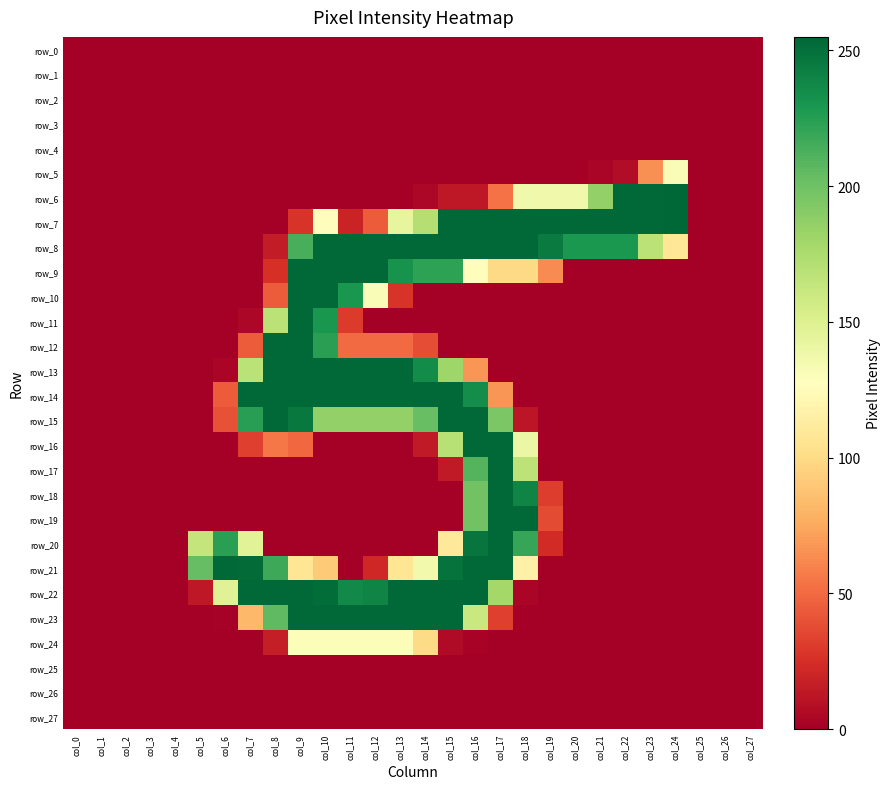

Reading left to right, extract all data points from this chart.

row_0: col_0=0	col_1=0	col_2=0	col_3=0	col_4=0	col_5=0	col_6=0	col_7=0	col_8=0	col_9=0	col_10=0	col_11=0	col_12=0	col_13=0	col_14=0	col_15=0	col_16=0	col_17=0	col_18=0	col_19=0	col_20=0	col_21=0	col_22=0	col_23=0	col_24=0	col_25=0	col_26=0	col_27=0
row_1: col_0=0	col_1=0	col_2=0	col_3=0	col_4=0	col_5=0	col_6=0	col_7=0	col_8=0	col_9=0	col_10=0	col_11=0	col_12=0	col_13=0	col_14=0	col_15=0	col_16=0	col_17=0	col_18=0	col_19=0	col_20=0	col_21=0	col_22=0	col_23=0	col_24=0	col_25=0	col_26=0	col_27=0
row_2: col_0=0	col_1=0	col_2=0	col_3=0	col_4=0	col_5=0	col_6=0	col_7=0	col_8=0	col_9=0	col_10=0	col_11=0	col_12=0	col_13=0	col_14=0	col_15=0	col_16=0	col_17=0	col_18=0	col_19=0	col_20=0	col_21=0	col_22=0	col_23=0	col_24=0	col_25=0	col_26=0	col_27=0
row_3: col_0=0	col_1=0	col_2=0	col_3=0	col_4=0	col_5=0	col_6=0	col_7=0	col_8=0	col_9=0	col_10=0	col_11=0	col_12=0	col_13=0	col_14=0	col_15=0	col_16=0	col_17=0	col_18=0	col_19=0	col_20=0	col_21=0	col_22=0	col_23=0	col_24=0	col_25=0	col_26=0	col_27=0
row_4: col_0=0	col_1=0	col_2=0	col_3=0	col_4=0	col_5=0	col_6=0	col_7=0	col_8=0	col_9=0	col_10=0	col_11=0	col_12=0	col_13=0	col_14=0	col_15=0	col_16=0	col_17=0	col_18=0	col_19=0	col_20=0	col_21=0	col_22=0	col_23=0	col_24=0	col_25=0	col_26=0	col_27=0
row_5: col_0=0	col_1=0	col_2=0	col_3=0	col_4=0	col_5=0	col_6=0	col_7=0	col_8=0	col_9=0	col_10=0	col_11=0	col_12=0	col_13=0	col_14=0	col_15=0	col_16=0	col_17=0	col_18=0	col_19=0	col_20=0	col_21=3	col_22=7	col_23=65	col_24=131	col_25=0	col_26=0	col_27=0
row_6: col_0=0	col_1=0	col_2=0	col_3=0	col_4=0	col_5=0	col_6=0	col_7=0	col_8=0	col_9=0	col_10=0	col_11=0	col_12=0	col_13=0	col_14=4	col_15=13	col_16=13	col_17=53	col_18=137	col_19=137	col_20=137	col_21=186	col_22=254	col_23=254	col_24=255	col_25=0	col_26=0	col_27=0
row_7: col_0=0	col_1=0	col_2=0	col_3=0	col_4=0	col_5=0	col_6=0	col_7=0	col_8=0	col_9=27	col_10=126	col_11=19	col_12=44	col_13=143	col_14=171	col_15=254	col_16=254	col_17=254	col_18=254	col_19=254	col_20=254	col_21=254	col_22=254	col_23=254	col_24=255	col_25=0	col_26=0	col_27=0
row_8: col_0=0	col_1=0	col_2=0	col_3=0	col_4=0	col_5=0	col_6=0	col_7=0	col_8=15	col_9=214	col_10=254	col_11=254	col_12=254	col_13=254	col_14=254	col_15=254	col_16=254	col_17=254	col_18=254	col_19=245	col_20=229	col_21=229	col_22=229	col_23=168	col_24=108	col_25=0	col_26=0	col_27=0
row_9: col_0=0	col_1=0	col_2=0	col_3=0	col_4=0	col_5=0	col_6=0	col_7=0	col_8=25	col_9=254	col_10=254	col_11=254	col_12=254	col_13=232	col_14=223	col_15=223	col_16=126	col_17=99	col_18=99	col_19=63	col_20=0	col_21=0	col_22=0	col_23=0	col_24=0	col_25=0	col_26=0	col_27=0
row_10: col_0=0	col_1=0	col_2=0	col_3=0	col_4=0	col_5=0	col_6=0	col_7=0	col_8=44	col_9=254	col_10=254	col_11=230	col_12=131	col_13=27	col_14=0	col_15=0	col_16=0	col_17=0	col_18=0	col_19=0	col_20=0	col_21=0	col_22=0	col_23=0	col_24=0	col_25=0	col_26=0	col_27=0
row_11: col_0=0	col_1=0	col_2=0	col_3=0	col_4=0	col_5=0	col_6=0	col_7=4	col_8=168	col_9=254	col_10=230	col_11=30	col_12=0	col_13=0	col_14=0	col_15=0	col_16=0	col_17=0	col_18=0	col_19=0	col_20=0	col_21=0	col_22=0	col_23=0	col_24=0	col_25=0	col_26=0	col_27=0
row_12: col_0=0	col_1=0	col_2=0	col_3=0	col_4=0	col_5=0	col_6=0	col_7=44	col_8=254	col_9=254	col_10=224	col_11=50	col_12=50	col_13=50	col_14=38	col_15=0	col_16=0	col_17=0	col_18=0	col_19=0	col_20=0	col_21=0	col_22=0	col_23=0	col_24=0	col_25=0	col_26=0	col_27=0
row_13: col_0=0	col_1=0	col_2=0	col_3=0	col_4=0	col_5=0	col_6=3	col_7=168	col_8=254	col_9=254	col_10=254	col_11=254	col_12=254	col_13=254	col_14=236	col_15=181	col_16=67	col_17=0	col_18=0	col_19=0	col_20=0	col_21=0	col_22=0	col_23=0	col_24=0	col_25=0	col_26=0	col_27=0
row_14: col_0=0	col_1=0	col_2=0	col_3=0	col_4=0	col_5=0	col_6=44	col_7=254	col_8=254	col_9=254	col_10=254	col_11=254	col_12=254	col_13=254	col_14=254	col_15=254	col_16=235	col_17=67	col_18=0	col_19=0	col_20=0	col_21=0	col_22=0	col_23=0	col_24=0	col_25=0	col_26=0	col_27=0
row_15: col_0=0	col_1=0	col_2=0	col_3=0	col_4=0	col_5=0	col_6=40	col_7=225	col_8=254	col_9=246	col_10=186	col_11=186	col_12=186	col_13=186	col_14=203	col_15=254	col_16=254	col_17=195	col_18=12	col_19=0	col_20=0	col_21=0	col_22=0	col_23=0	col_24=0	col_25=0	col_26=0	col_27=0
row_16: col_0=0	col_1=0	col_2=0	col_3=0	col_4=0	col_5=0	col_6=0	col_7=32	col_8=55	col_9=49	col_10=0	col_11=0	col_12=0	col_13=0	col_14=14	col_15=170	col_16=254	col_17=254	col_18=140	col_19=0	col_20=0	col_21=0	col_22=0	col_23=0	col_24=0	col_25=0	col_26=0	col_27=0
row_17: col_0=0	col_1=0	col_2=0	col_3=0	col_4=0	col_5=0	col_6=0	col_7=0	col_8=0	col_9=0	col_10=0	col_11=0	col_12=0	col_13=0	col_14=0	col_15=14	col_16=210	col_17=254	col_18=167	col_19=0	col_20=0	col_21=0	col_22=0	col_23=0	col_24=0	col_25=0	col_26=0	col_27=0
row_18: col_0=0	col_1=0	col_2=0	col_3=0	col_4=0	col_5=0	col_6=0	col_7=0	col_8=0	col_9=0	col_10=0	col_11=0	col_12=0	col_13=0	col_14=0	col_15=0	col_16=199	col_17=254	col_18=240	col_19=31	col_20=0	col_21=0	col_22=0	col_23=0	col_24=0	col_25=0	col_26=0	col_27=0
row_19: col_0=0	col_1=0	col_2=0	col_3=0	col_4=0	col_5=0	col_6=0	col_7=0	col_8=0	col_9=0	col_10=0	col_11=0	col_12=0	col_13=0	col_14=0	col_15=0	col_16=199	col_17=254	col_18=254	col_19=37	col_20=0	col_21=0	col_22=0	col_23=0	col_24=0	col_25=0	col_26=0	col_27=0
row_20: col_0=0	col_1=0	col_2=0	col_3=0	col_4=0	col_5=164	col_6=224	col_7=147	col_8=0	col_9=0	col_10=0	col_11=0	col_12=0	col_13=0	col_14=0	col_15=110	col_16=248	col_17=254	col_18=220	col_19=23	col_20=0	col_21=0	col_22=0	col_23=0	col_24=0	col_25=0	col_26=0	col_27=0
row_21: col_0=0	col_1=0	col_2=0	col_3=0	col_4=0	col_5=204	col_6=254	col_7=253	col_8=218	col_9=107	col_10=91	col_11=0	col_12=21	col_13=107	col_14=136	col_15=249	col_16=254	col_17=254	col_18=116	col_19=0	col_20=0	col_21=0	col_22=0	col_23=0	col_24=0	col_25=0	col_26=0	col_27=0
row_22: col_0=0	col_1=0	col_2=0	col_3=0	col_4=0	col_5=13	col_6=148	col_7=254	col_8=254	col_9=254	col_10=252	col_11=237	col_12=240	col_13=254	col_14=254	col_15=254	col_16=254	col_17=179	col_18=3	col_19=0	col_20=0	col_21=0	col_22=0	col_23=0	col_24=0	col_25=0	col_26=0	col_27=0
row_23: col_0=0	col_1=0	col_2=0	col_3=0	col_4=0	col_5=0	col_6=1	col_7=82	col_8=206	col_9=254	col_10=254	col_11=254	col_12=254	col_13=254	col_14=254	col_15=254	col_16=161	col_17=32	col_18=0	col_19=0	col_20=0	col_21=0	col_22=0	col_23=0	col_24=0	col_25=0	col_26=0	col_27=0
row_24: col_0=0	col_1=0	col_2=0	col_3=0	col_4=0	col_5=0	col_6=0	col_7=0	col_8=16	col_9=130	col_10=130	col_11=130	col_12=130	col_13=130	col_14=100	col_15=6	col_16=2	col_17=0	col_18=0	col_19=0	col_20=0	col_21=0	col_22=0	col_23=0	col_24=0	col_25=0	col_26=0	col_27=0
row_25: col_0=0	col_1=0	col_2=0	col_3=0	col_4=0	col_5=0	col_6=0	col_7=0	col_8=0	col_9=0	col_10=0	col_11=0	col_12=0	col_13=0	col_14=0	col_15=0	col_16=0	col_17=0	col_18=0	col_19=0	col_20=0	col_21=0	col_22=0	col_23=0	col_24=0	col_25=0	col_26=0	col_27=0
row_26: col_0=0	col_1=0	col_2=0	col_3=0	col_4=0	col_5=0	col_6=0	col_7=0	col_8=0	col_9=0	col_10=0	col_11=0	col_12=0	col_13=0	col_14=0	col_15=0	col_16=0	col_17=0	col_18=0	col_19=0	col_20=0	col_21=0	col_22=0	col_23=0	col_24=0	col_25=0	col_26=0	col_27=0
row_27: col_0=0	col_1=0	col_2=0	col_3=0	col_4=0	col_5=0	col_6=0	col_7=0	col_8=0	col_9=0	col_10=0	col_11=0	col_12=0	col_13=0	col_14=0	col_15=0	col_16=0	col_17=0	col_18=0	col_19=0	col_20=0	col_21=0	col_22=0	col_23=0	col_24=0	col_25=0	col_26=0	col_27=0